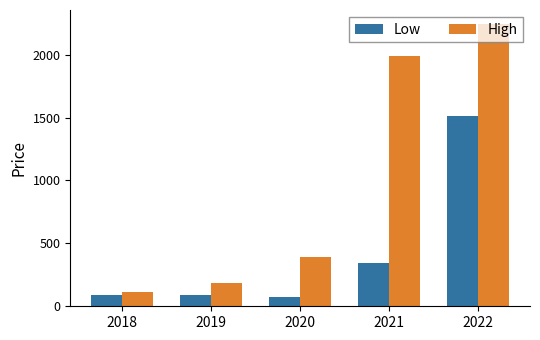

How many bars are there in total?

10